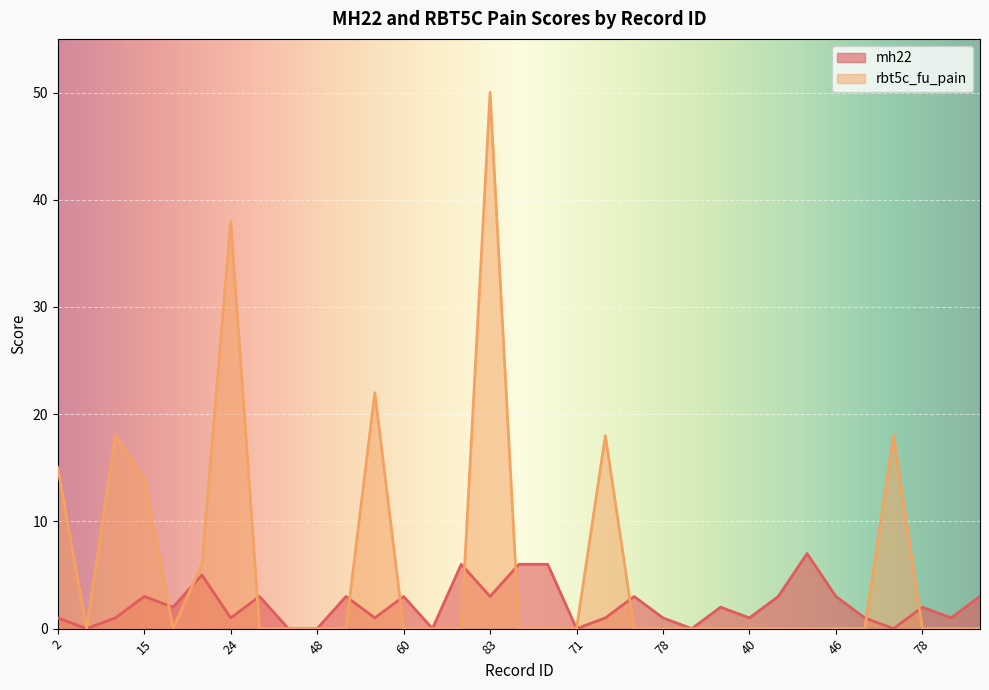

What is the label of the 19th point from the right?

65